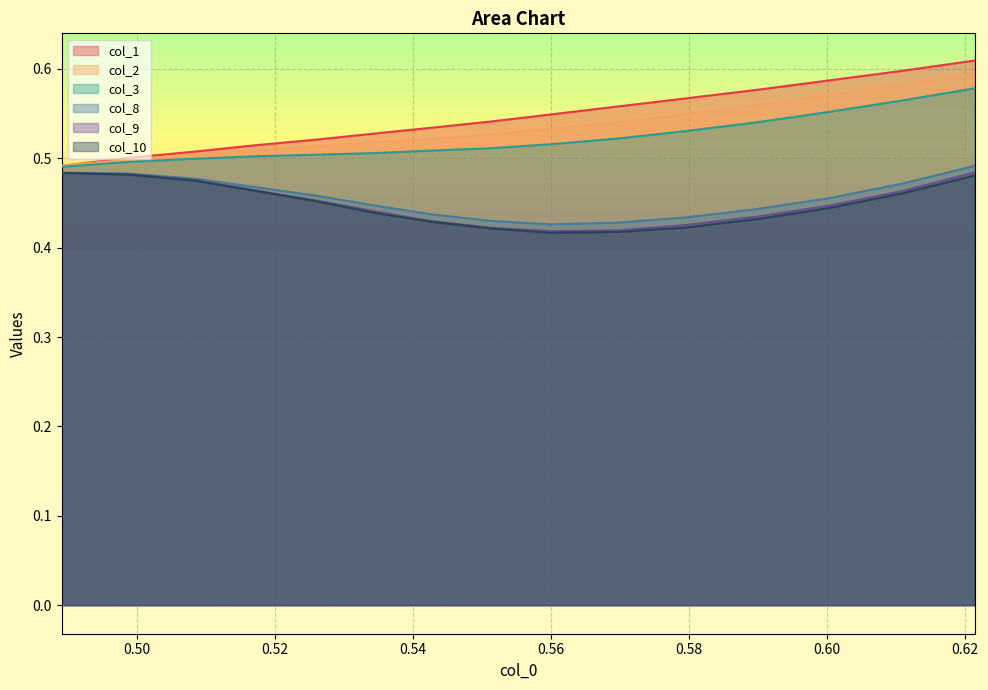

How many col_3 values are between 0 and 1?

15